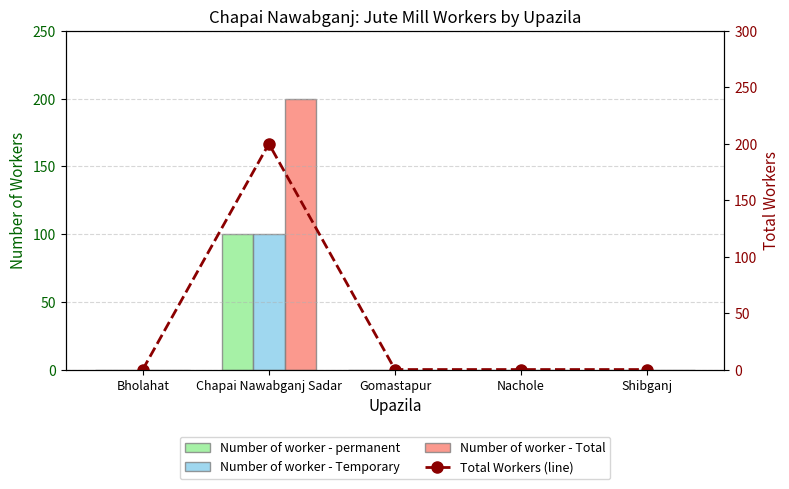

Which series has the largest range (max minus min)?

Number of worker - Total